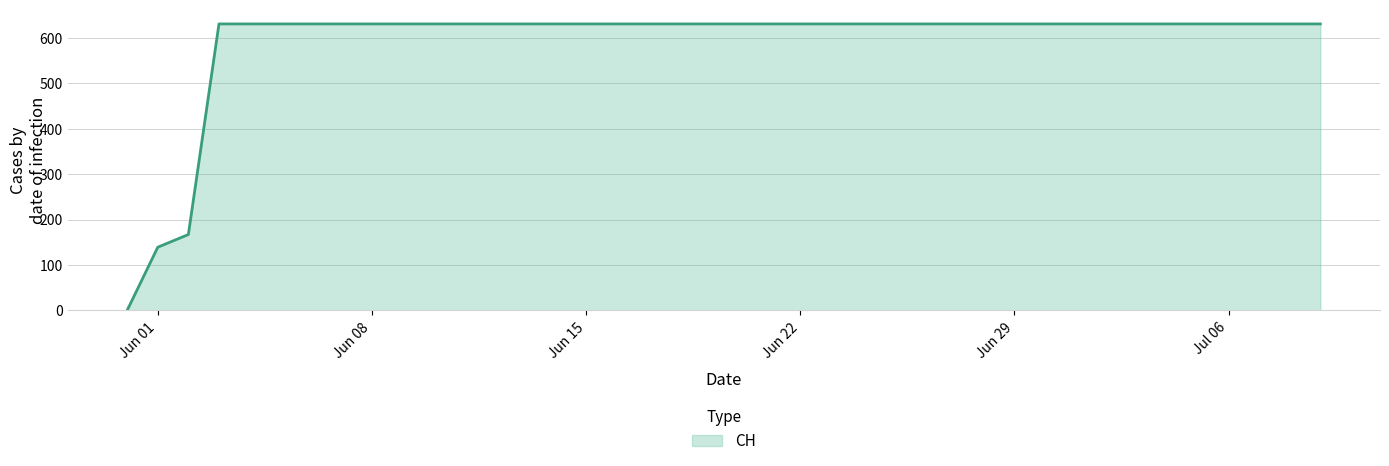

What is the maximum value shown in the chart?

631